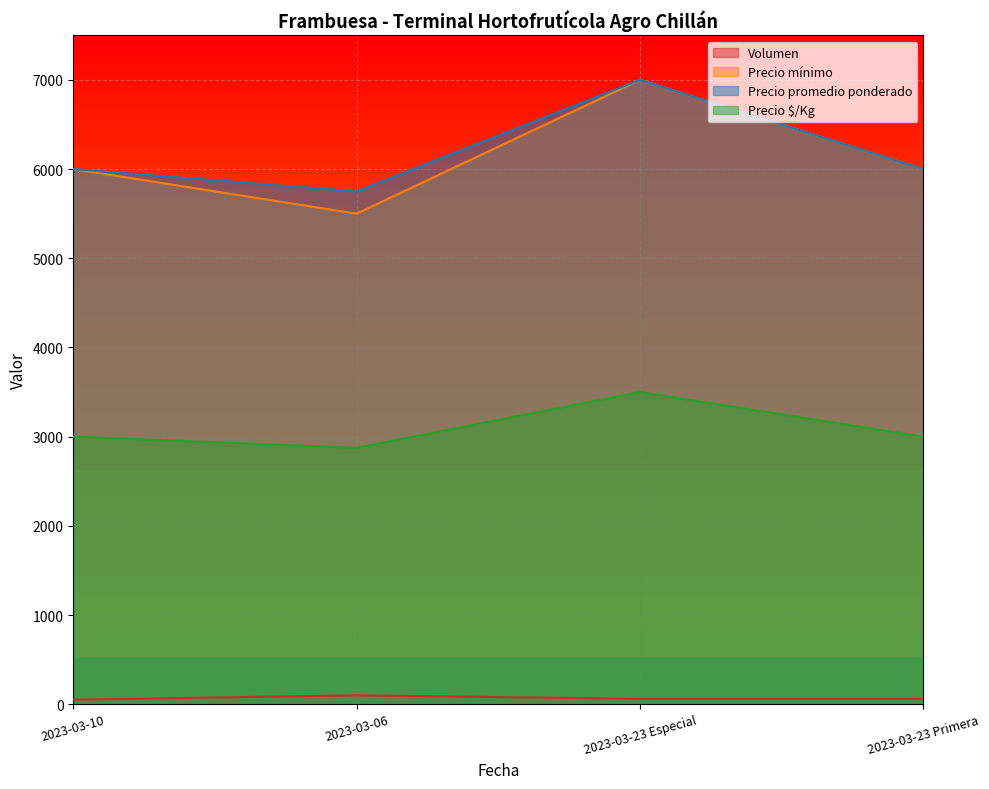

How many distinct data groups are displayed?

4